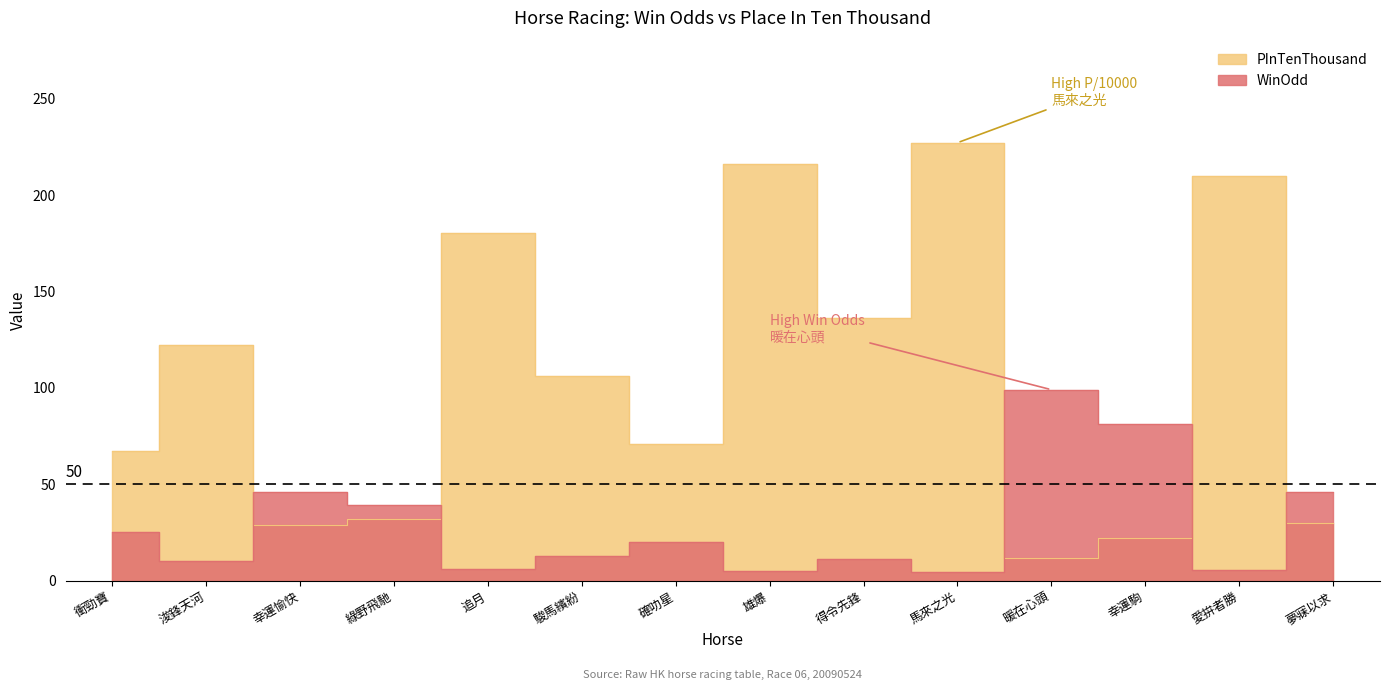

The PInTenThousand series shows 352.4 at 馬來之光. True or false?

False